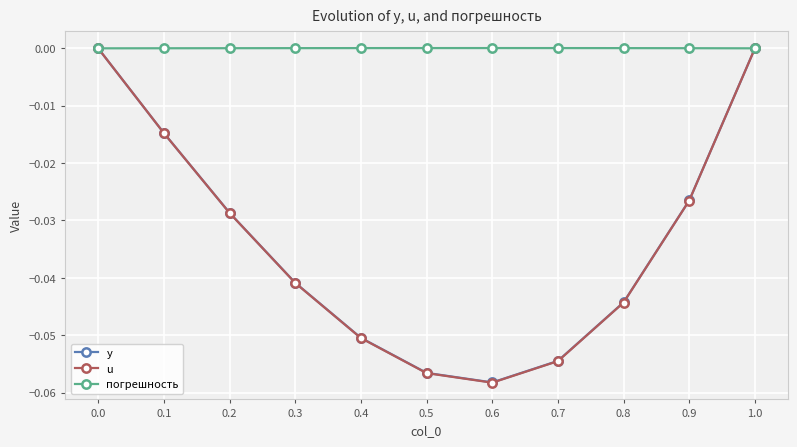

How many lines are shown in the chart?

3